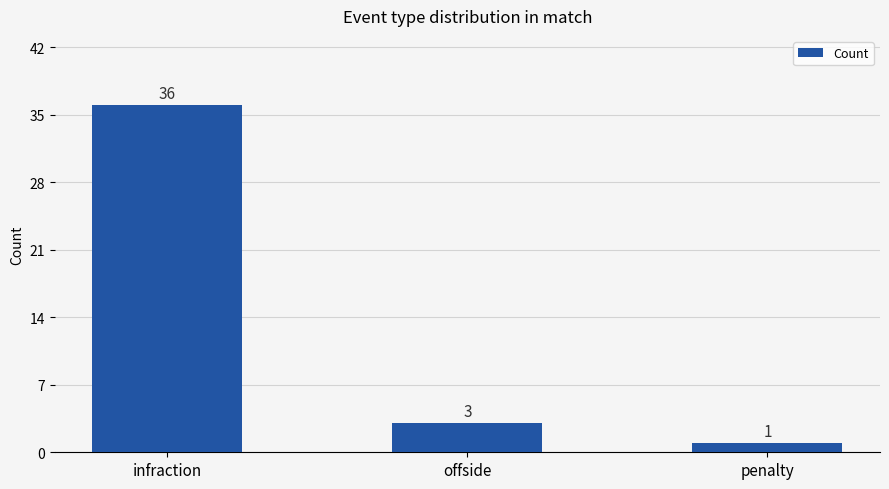

Reading left to right, what are all the values shown in this chart?

infraction=36	offside=3	penalty=1